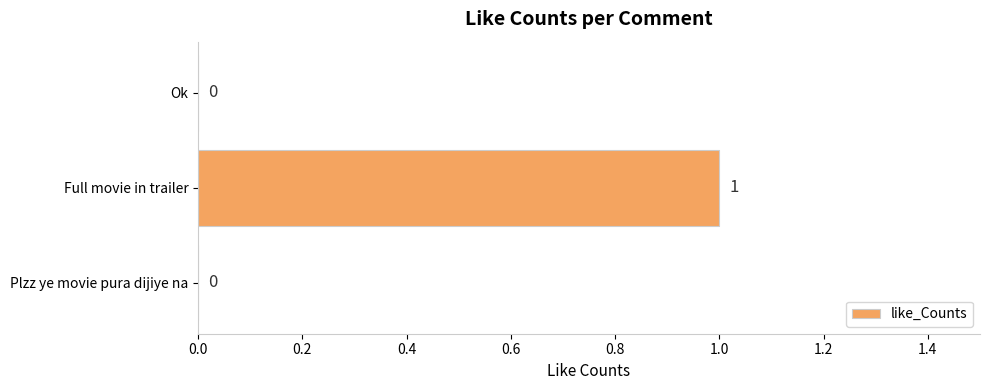

Are the bars horizontal?

Yes